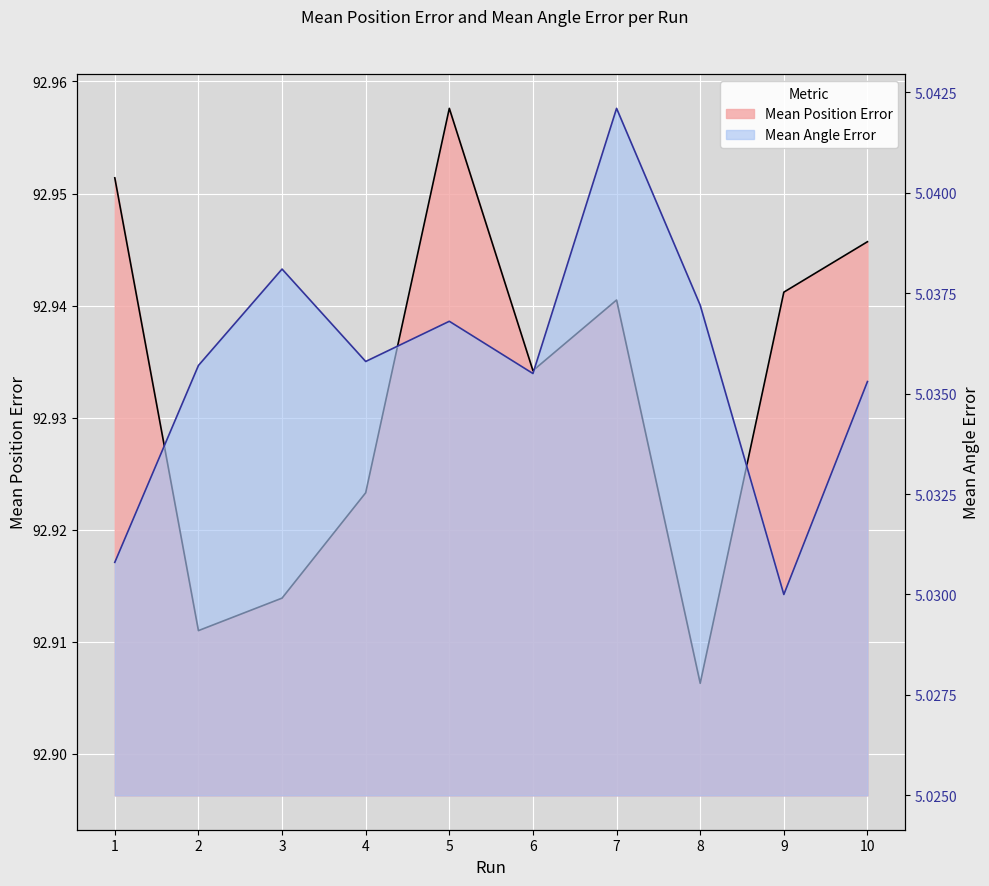

Rank the series by their maximum value, from lowest to highest.

Mean Angle Error, Mean Position Error